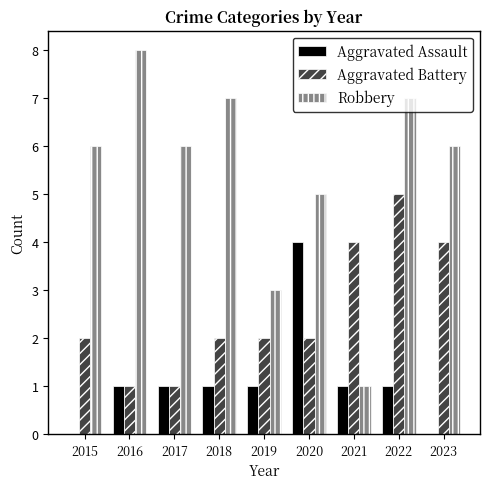

Reading left to right, what are all the values shown in this chart?

Aggravated Assault: 0	1	1	1	1	4	1	1	0
Aggravated Battery: 2	1	1	2	2	2	4	5	4
Robbery: 6	8	6	7	3	5	1	7	6